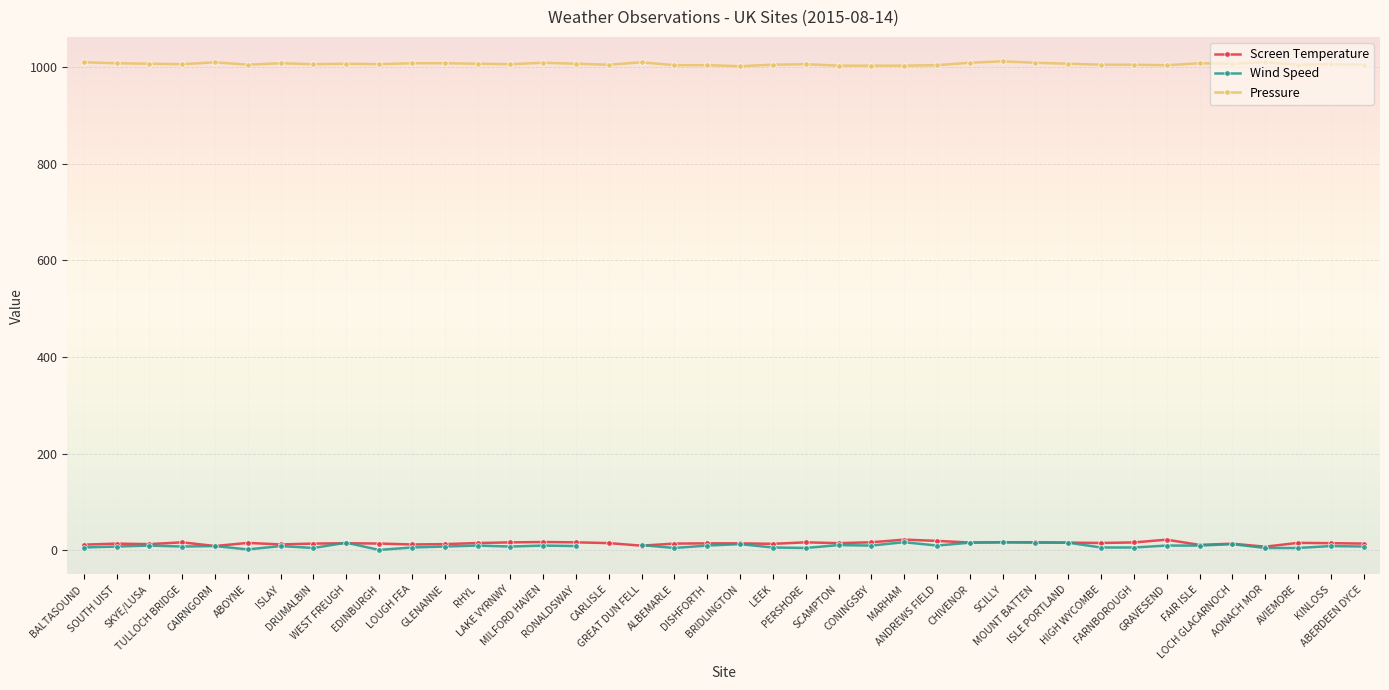

Read the Pressure value at HIGH WYCOMBE.

1005.0